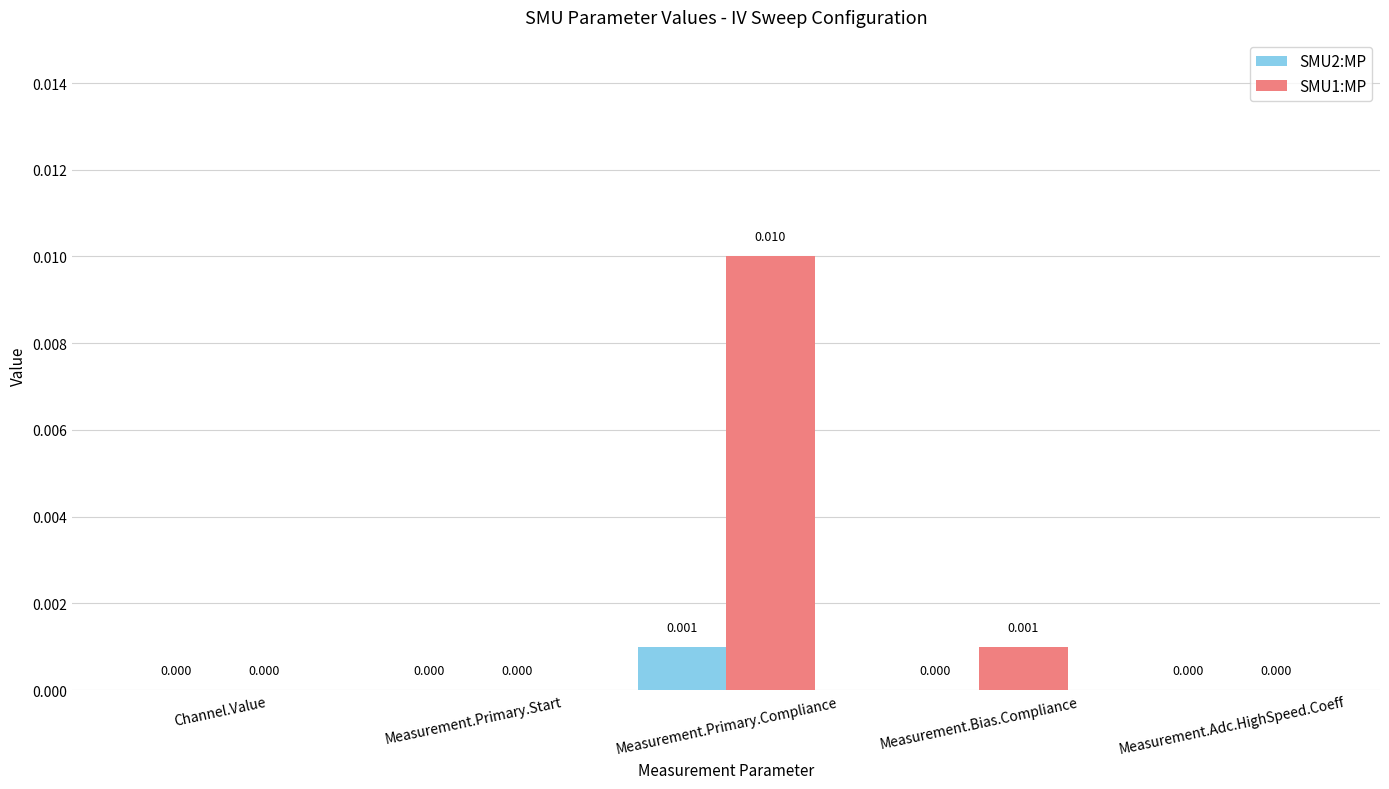

At which label does SMU1:MP reach its peak?

Measurement.Primary.Compliance